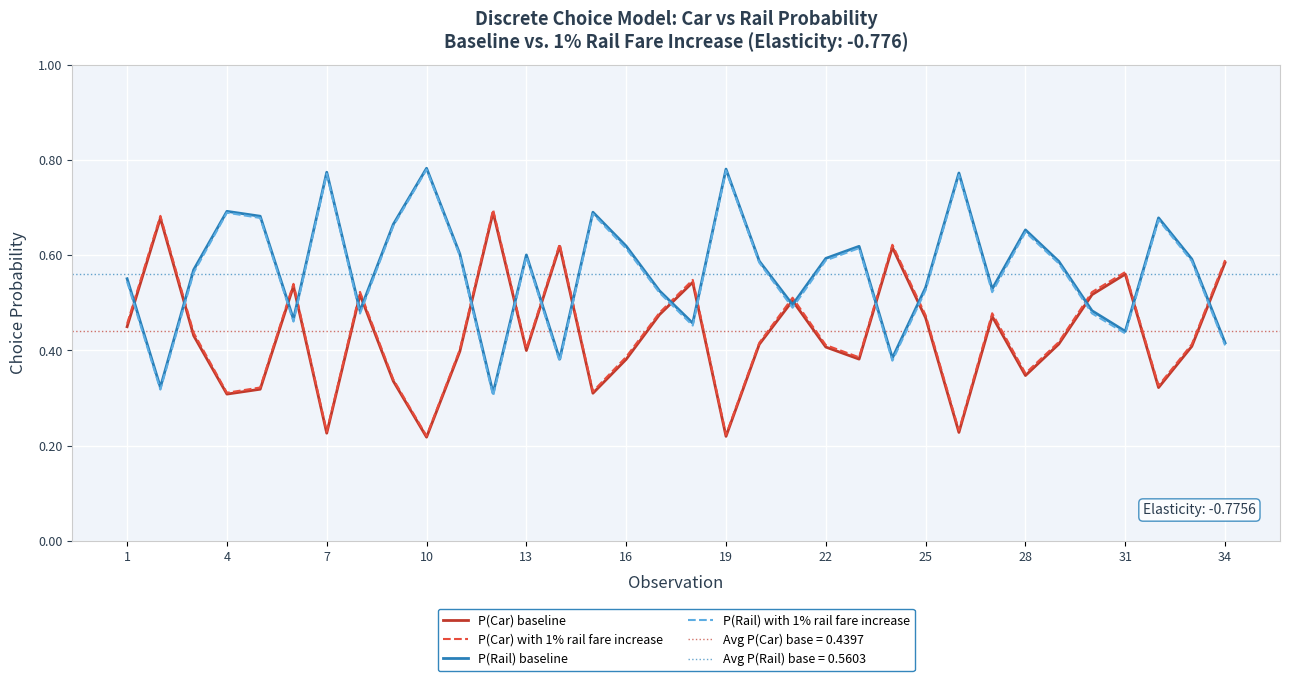

What is the total value across all series at 7?

2.0